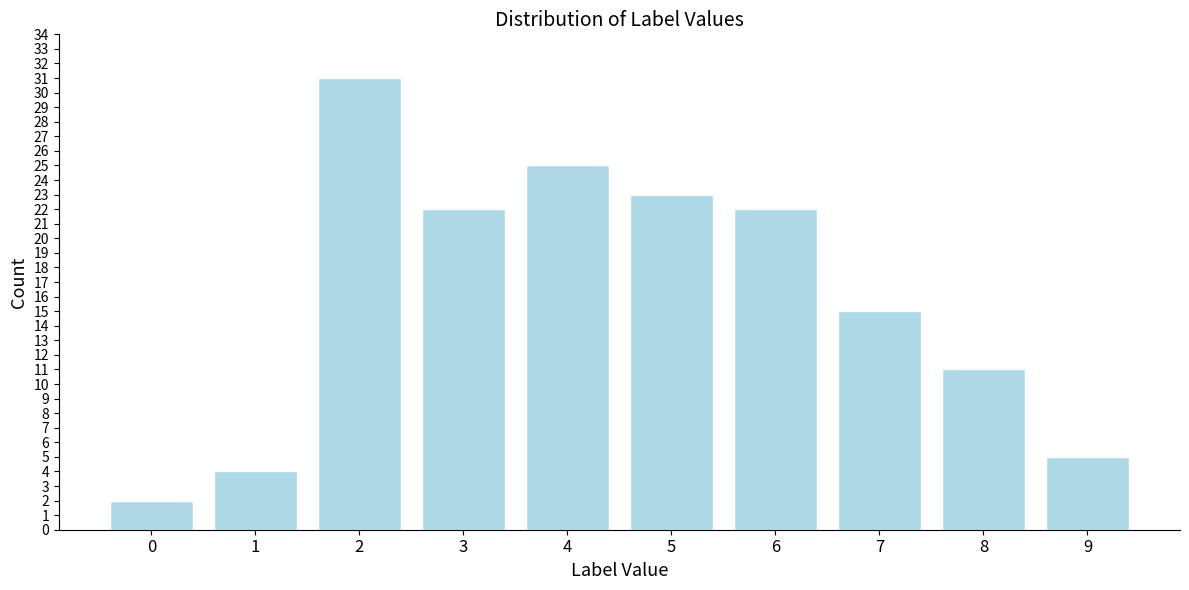

Reading right to left, what are all the values shown in this chart?

9=5	8=11	7=15	6=22	5=23	4=25	3=22	2=31	1=4	0=2